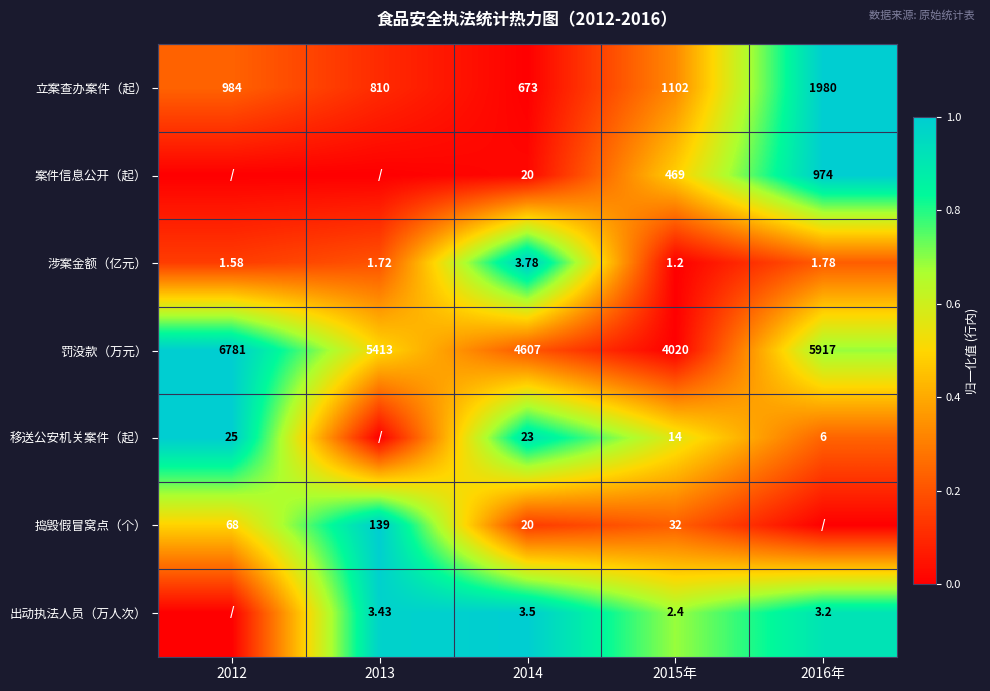

Is the value of 立案查办案件（起） at 2014 greater than the value of 罚没款（万元） at 2016年?

No